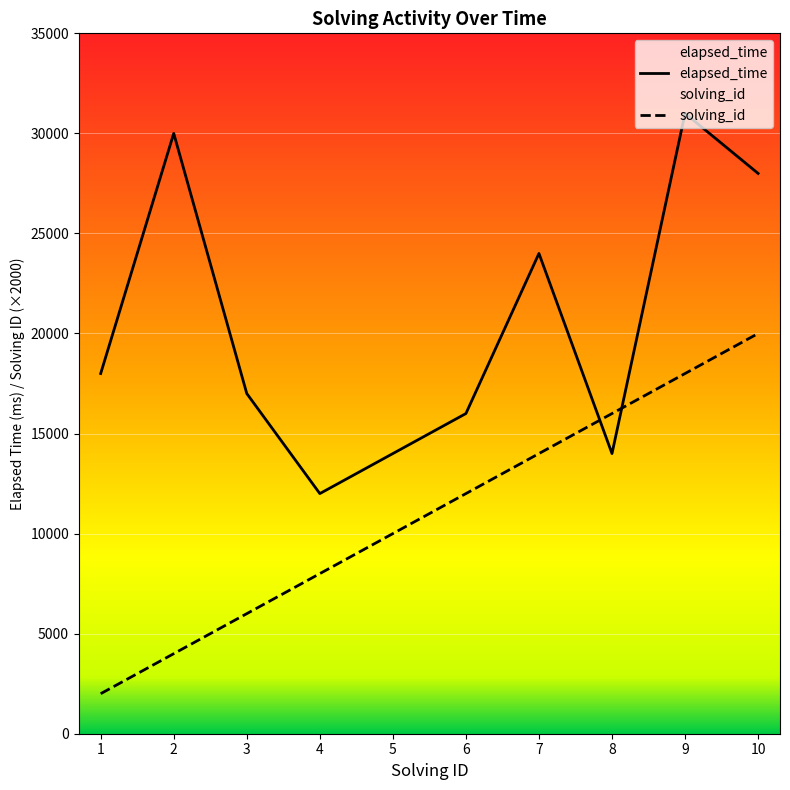

What is the value of the elapsed_time point at the 3rd from the left?

17000